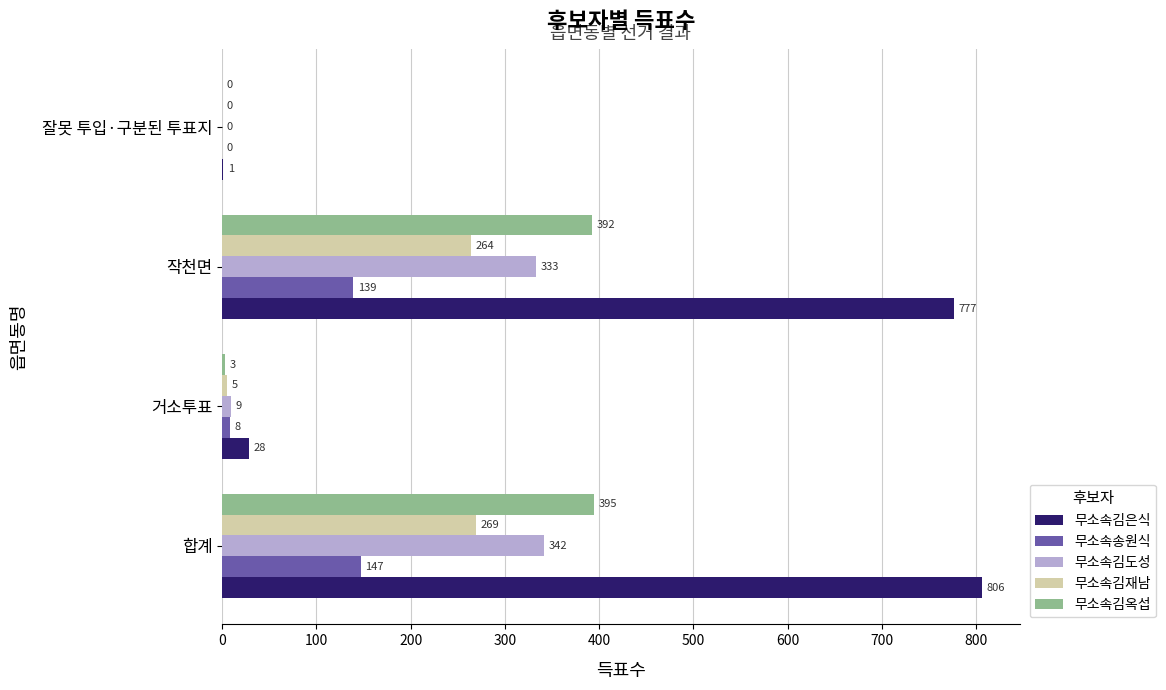

What is the maximum value for 무소속김도성?

342